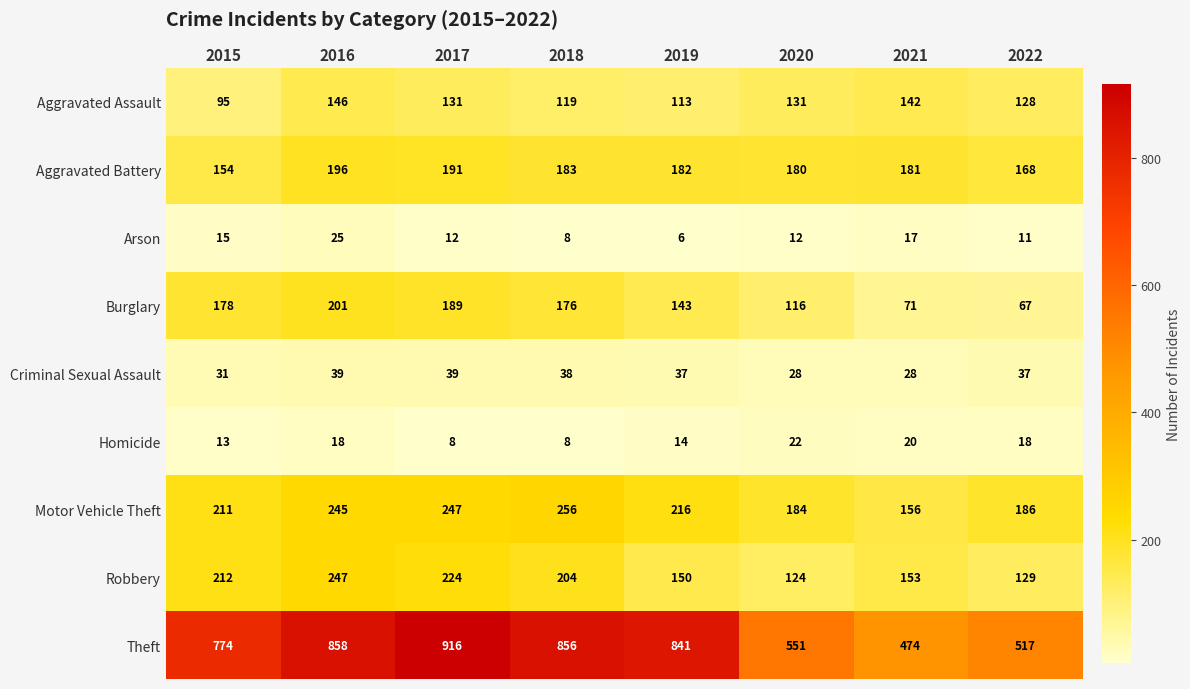

At 2015, list the series in order from largest to smallest.

Theft, Robbery, Motor Vehicle Theft, Burglary, Aggravated Battery, Aggravated Assault, Criminal Sexual Assault, Arson, Homicide